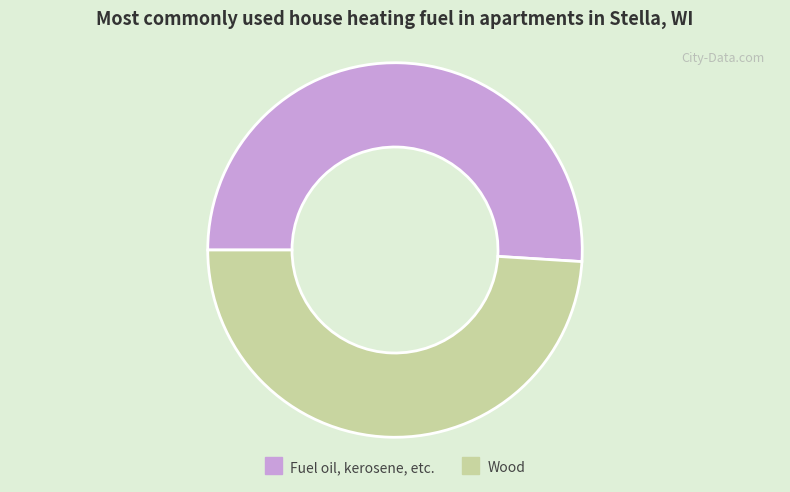

Is there any slice that represents more than half of the pie?

Yes